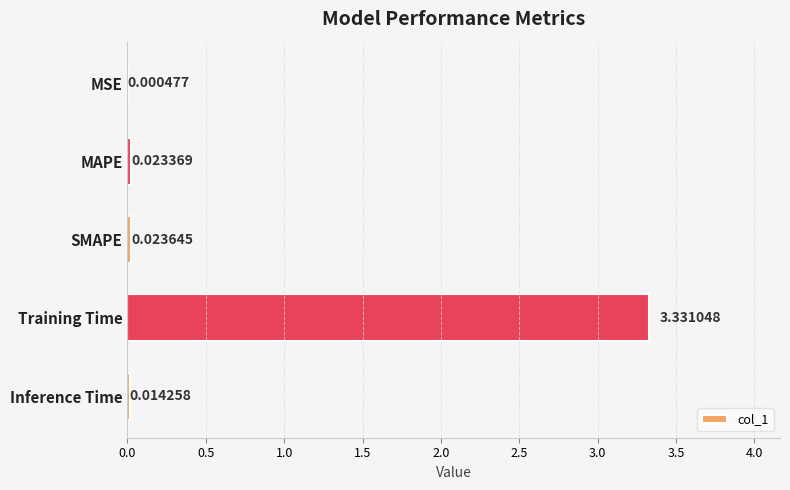

Are the bars grouped side by side (vs. stacked)?

No